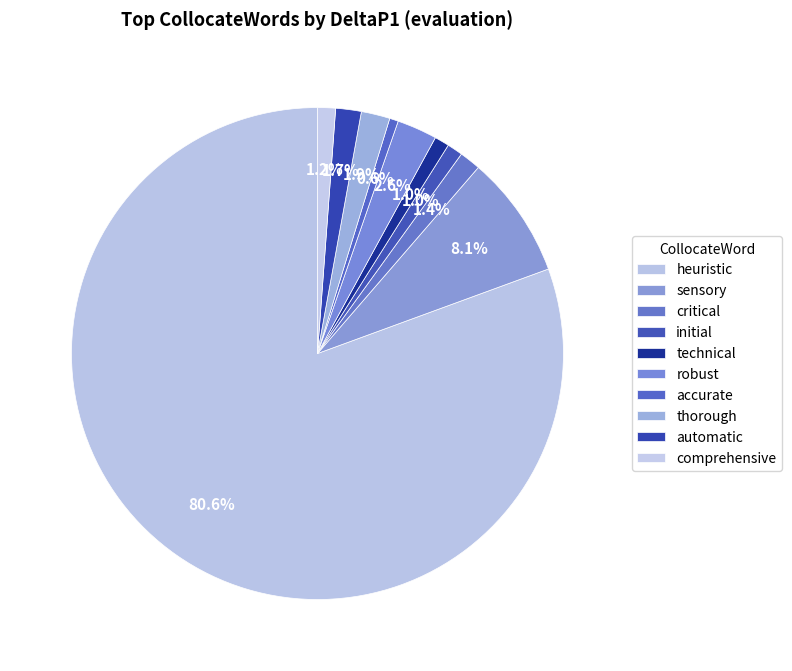

Is the sum of heuristic and critical greater than half?

Yes